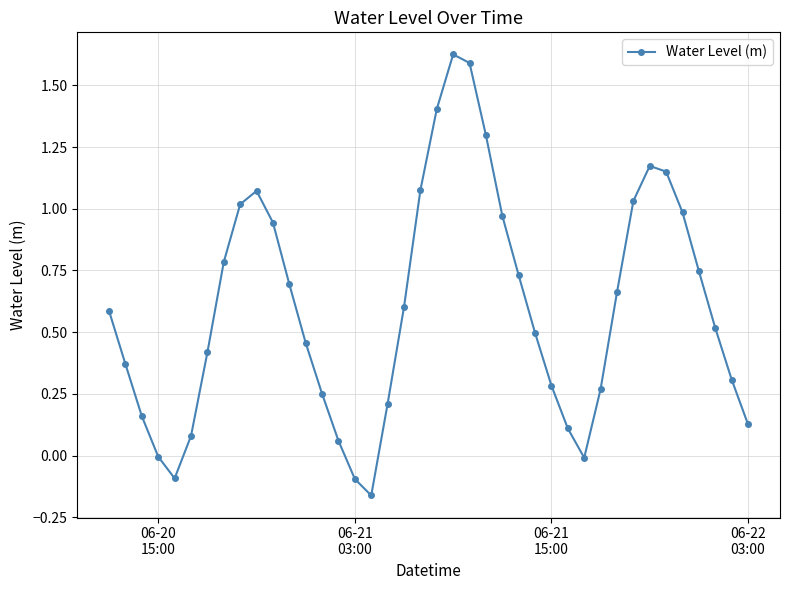

How many points are higher than both their immediate neighbors (excluding endpoints)?

3